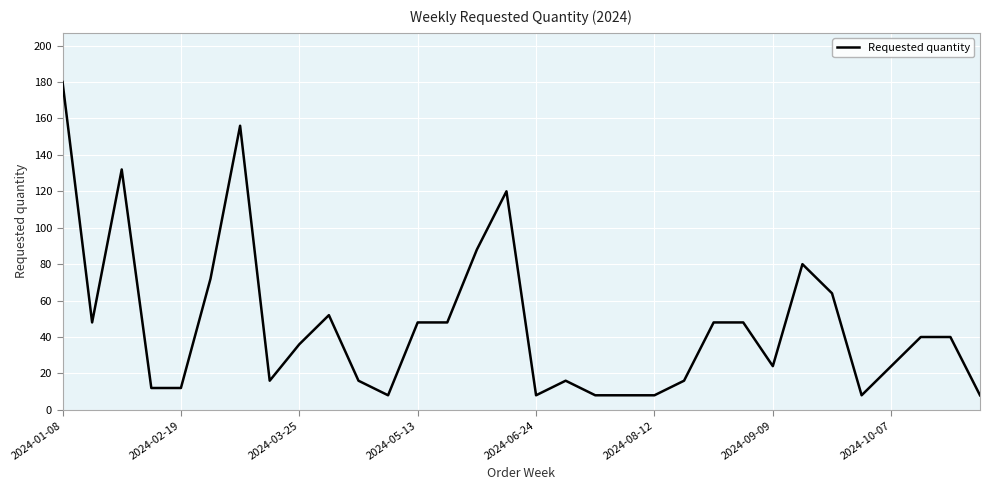

What is the greatest value displayed?

180